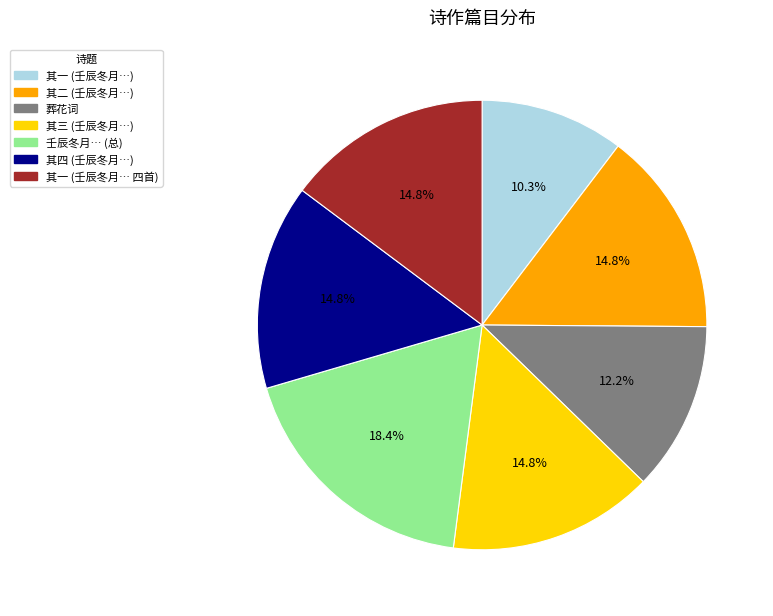

Is the sum of 其一 (壬辰冬月…) and 葬花词 greater than half?

No